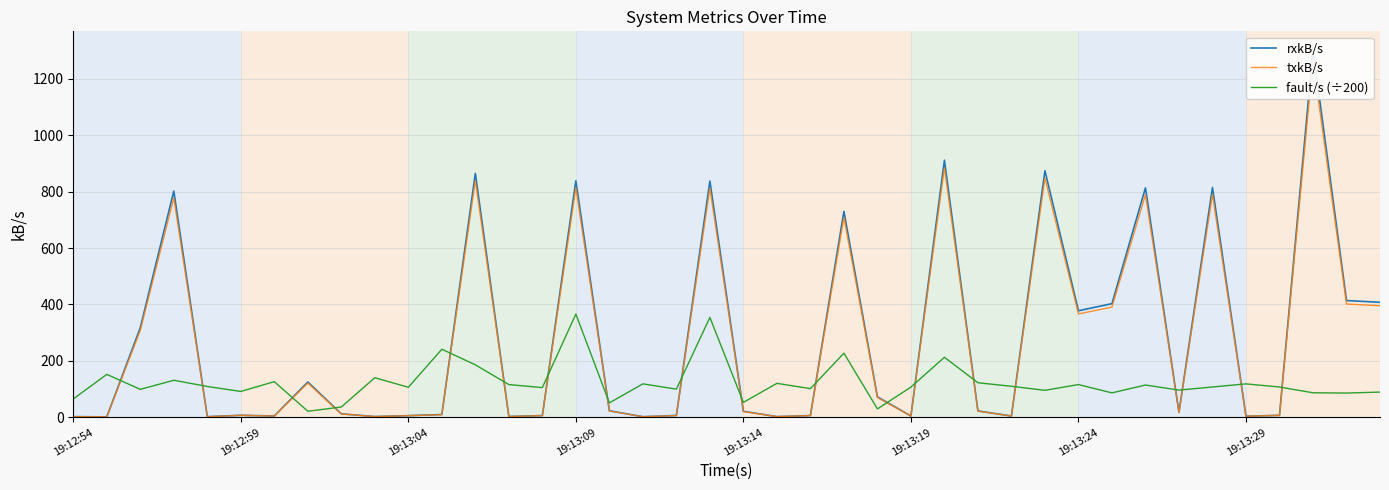

What is the highest value of the fault/s (÷200) series?

366.1